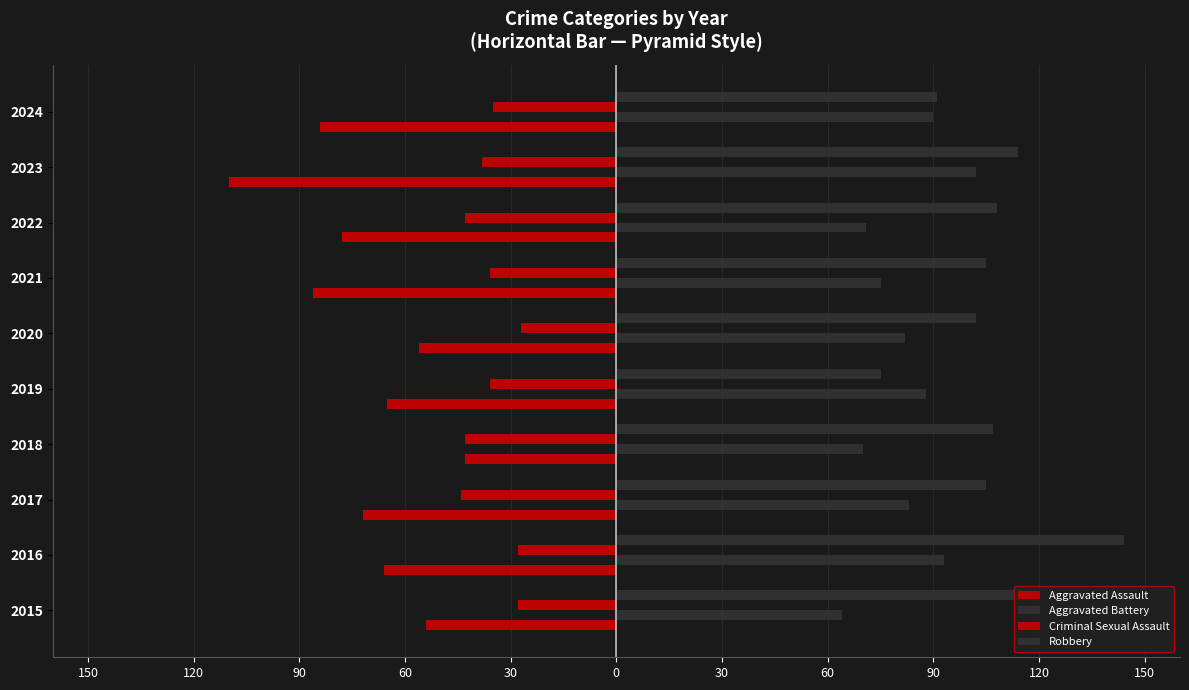

Which series has the largest total across all categories?

Robbery